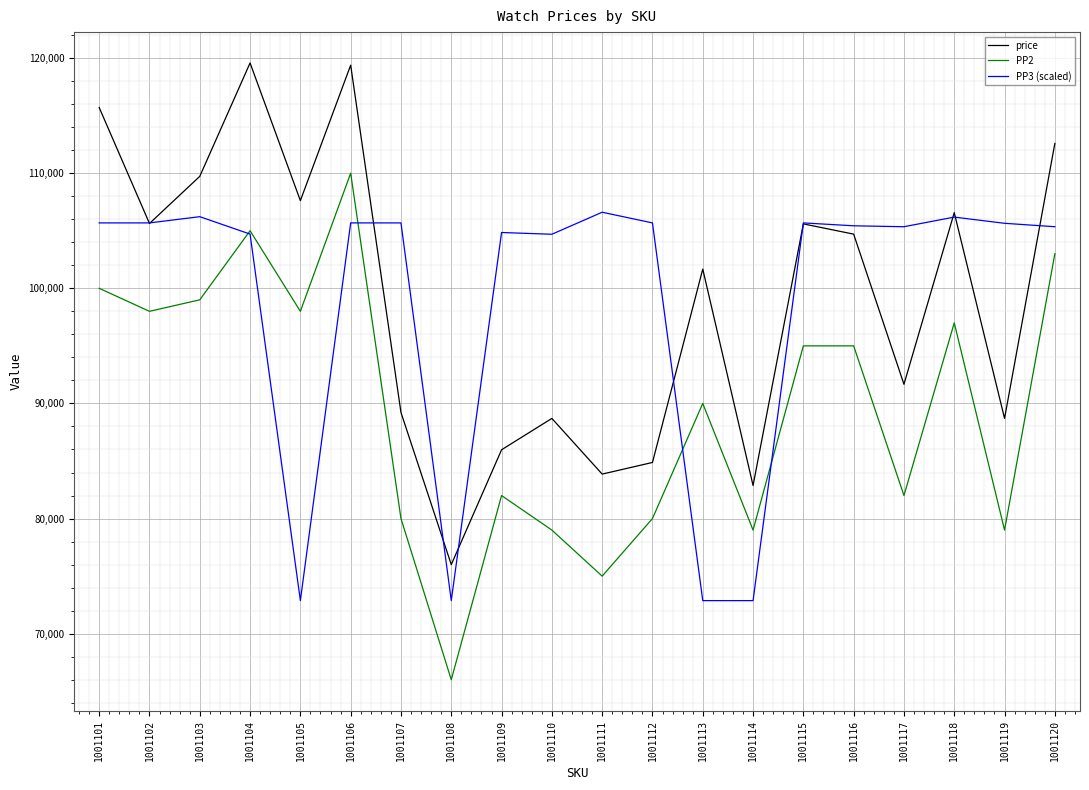

True or false: price and PP2 intersect in this chart.

False